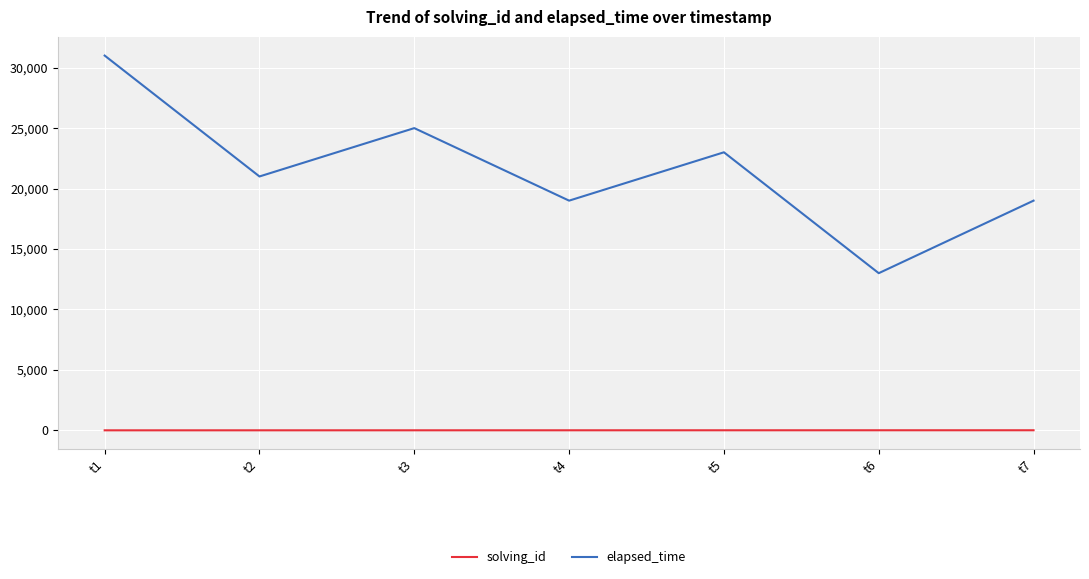

List the series in order of their peak value, lowest first.

solving_id, elapsed_time